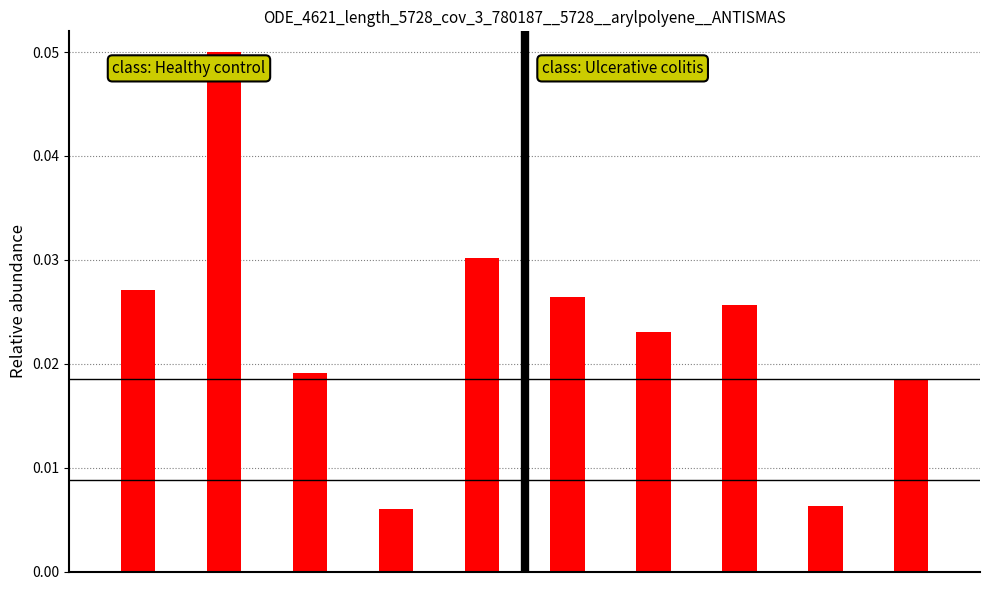

Is it true that the value at 4 is 0.0?

True